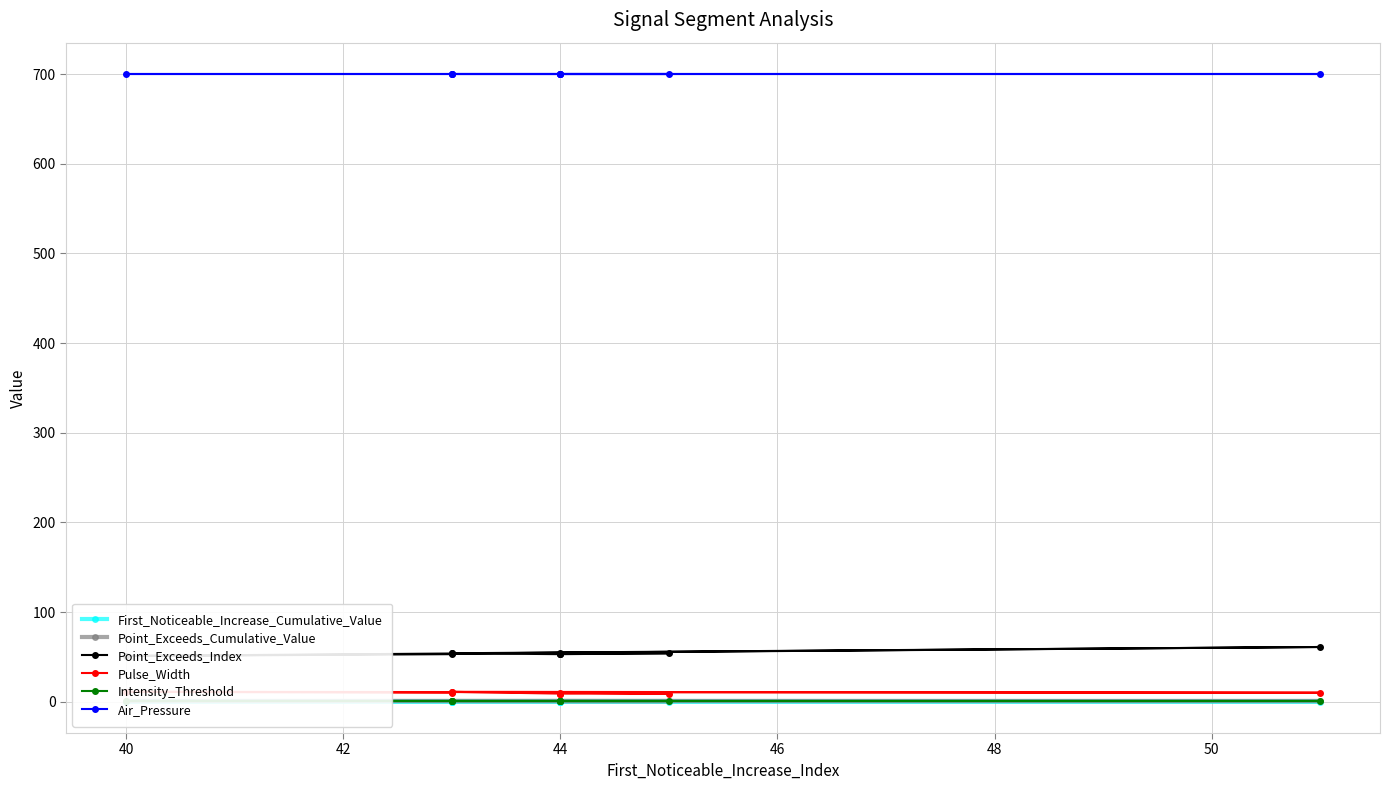

True or false: Point_Exceeds_Cumulative_Value has more than 2 points higher than both neighbors.

False